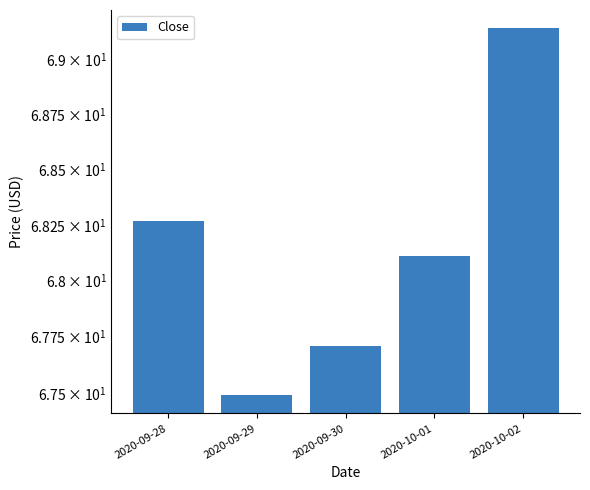

Rank the categories by value from lowest to highest.

2020-09-29, 2020-09-30, 2020-10-01, 2020-09-28, 2020-10-02